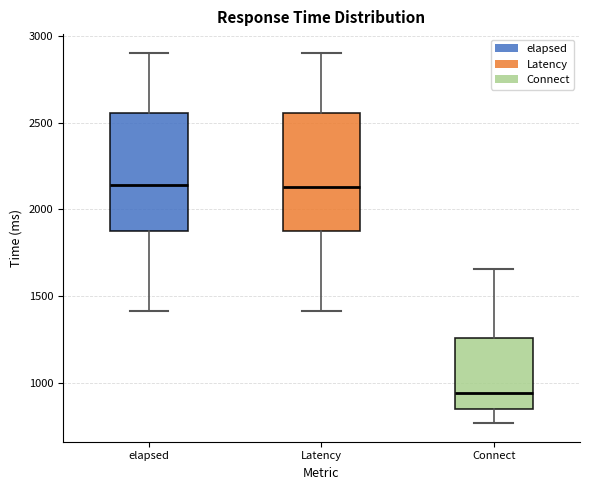

Which box's median line is the lowest?

Connect